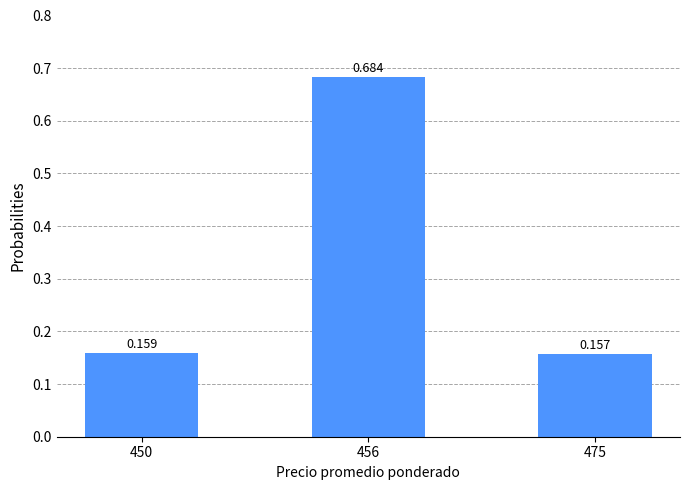

List the labels in order of value, largest first.

456, 450, 475